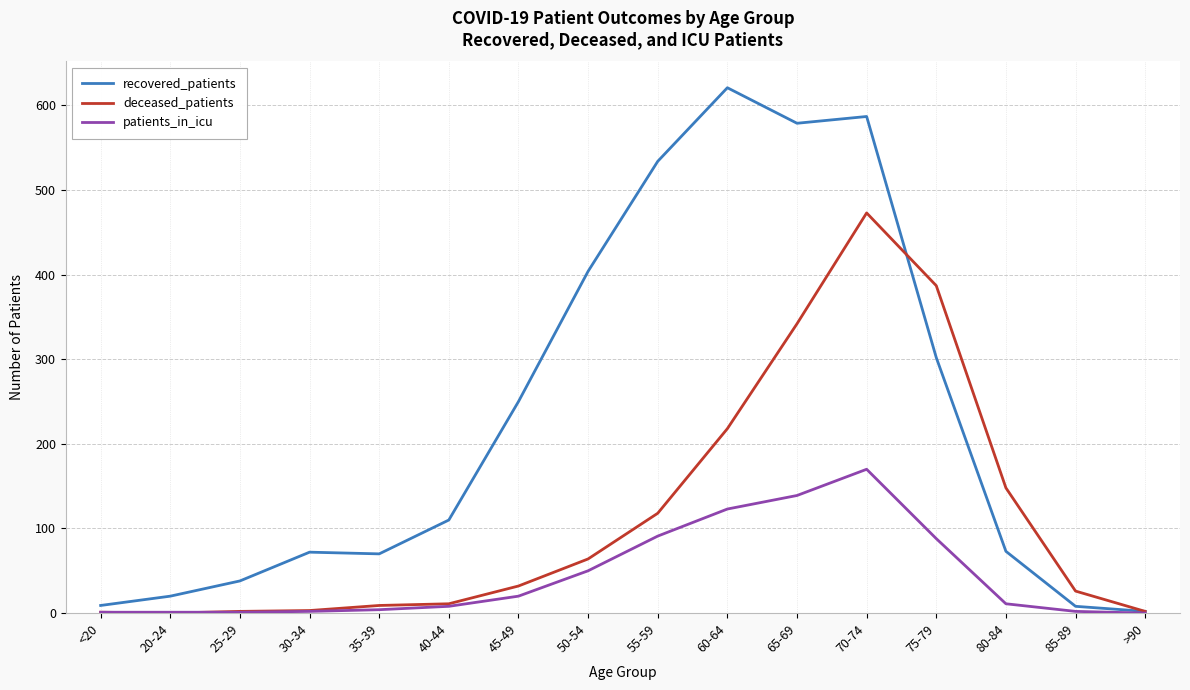

What is the difference between the maximum and second lowest values in the deceased_patients series?

472